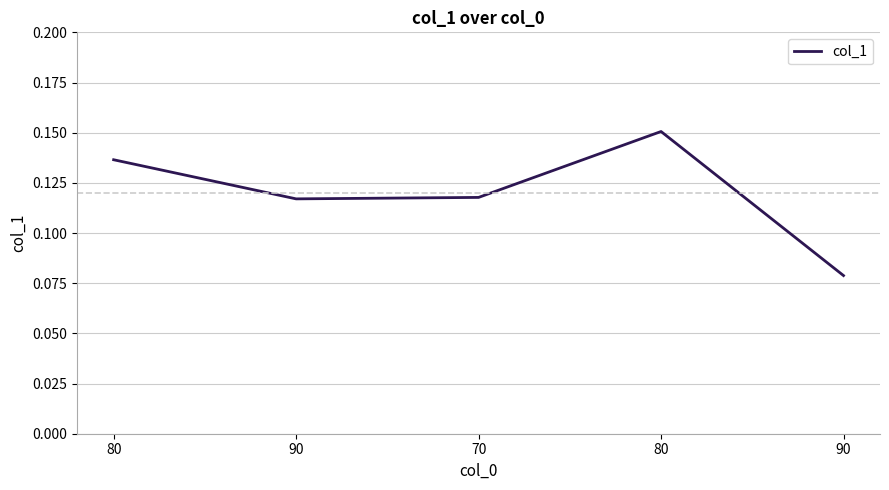

List the labels in order of value, smallest first.

90, 90, 70, 80, 80